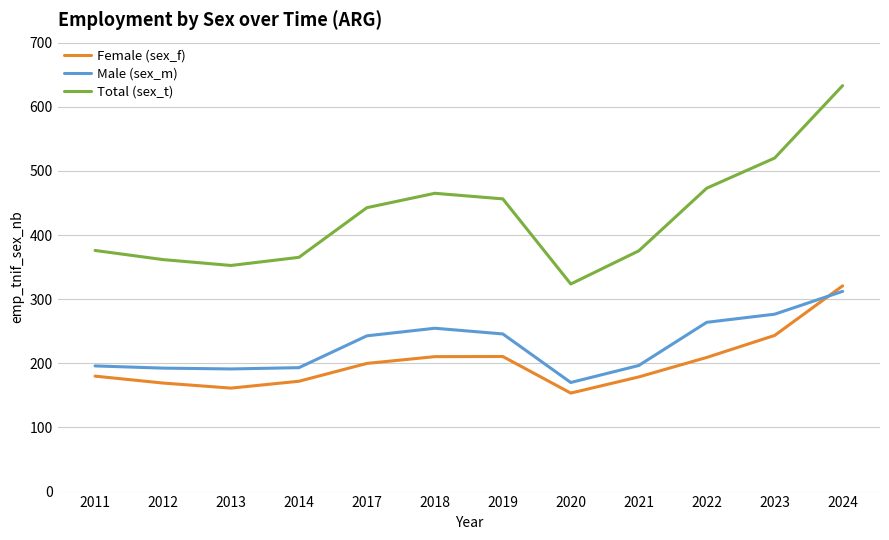

The value of Male (sex_m) at 2022 is 263.9. True or false?

True